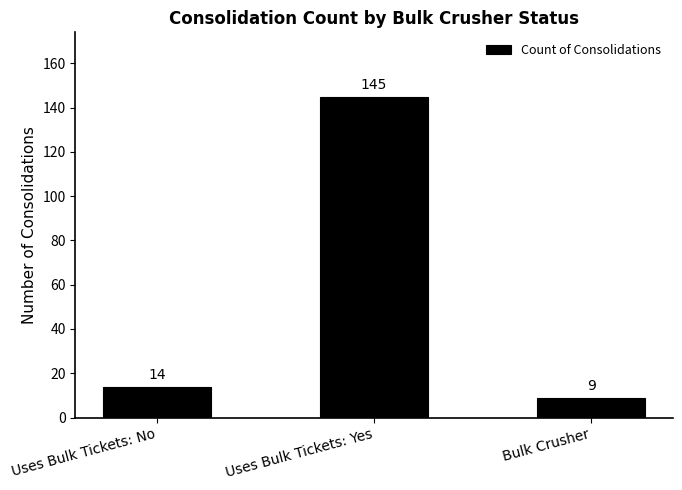

Where is the data nearest to the value 77?

Uses Bulk Tickets: No